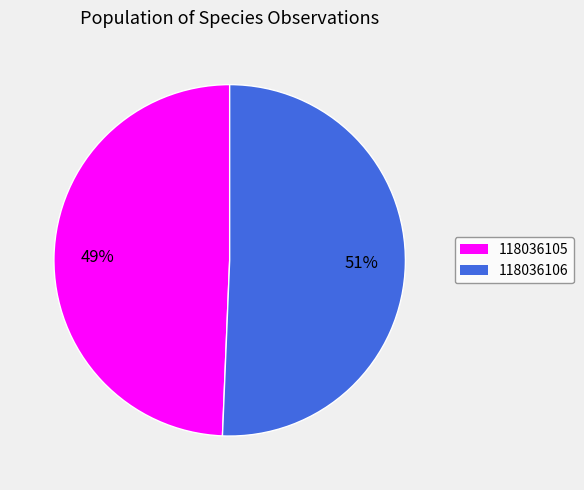

The 118036105 slice represents 49% of the pie. True or false?

True